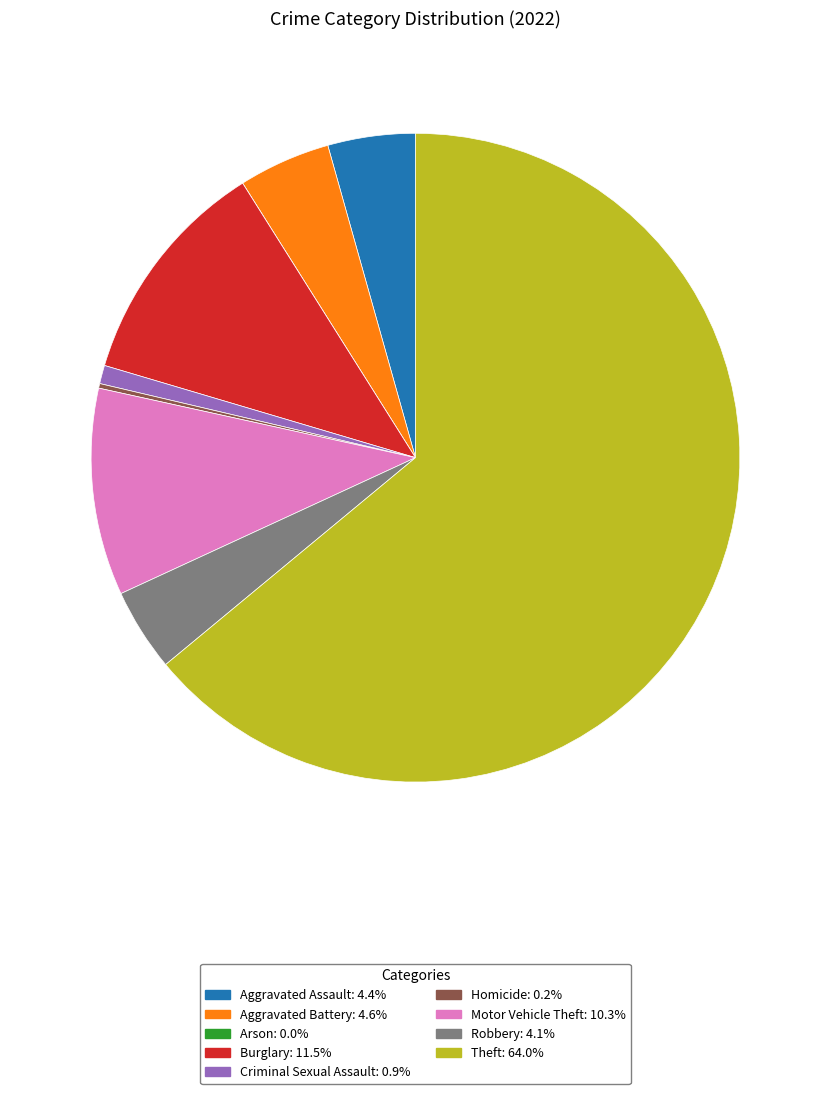

Is there a majority slice in this chart?

Yes